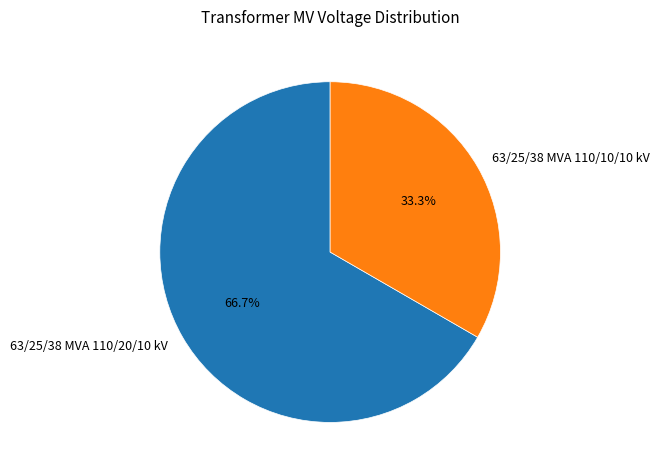

What is the majority slice?

63/25/38 MVA 110/20/10 kV